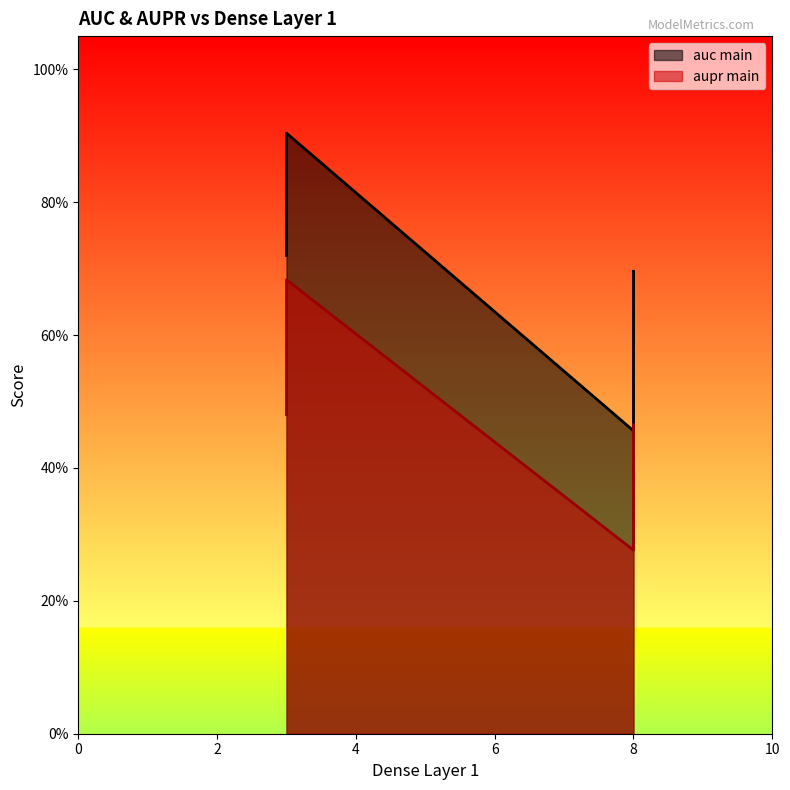

How many series are shown in this chart?

2